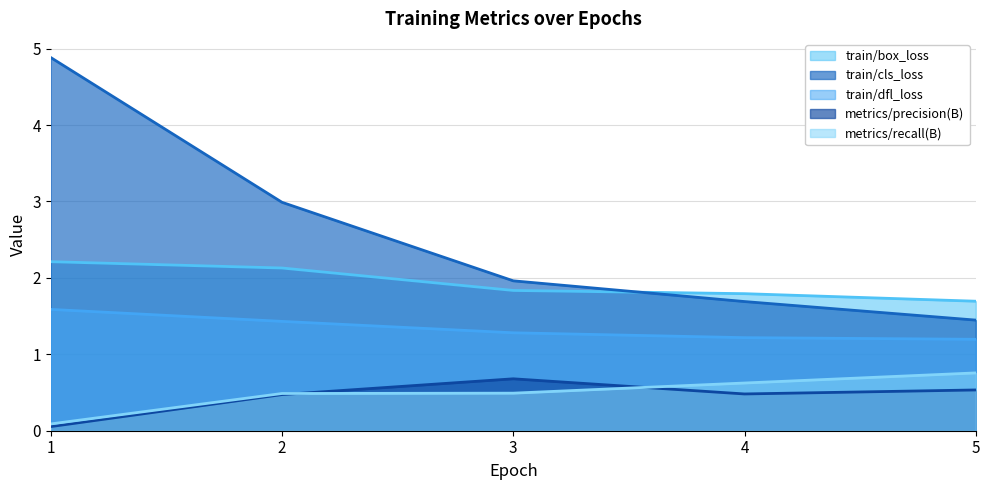

What are all the series names shown in the legend?

train/box_loss, train/cls_loss, train/dfl_loss, metrics/precision(B), metrics/recall(B)